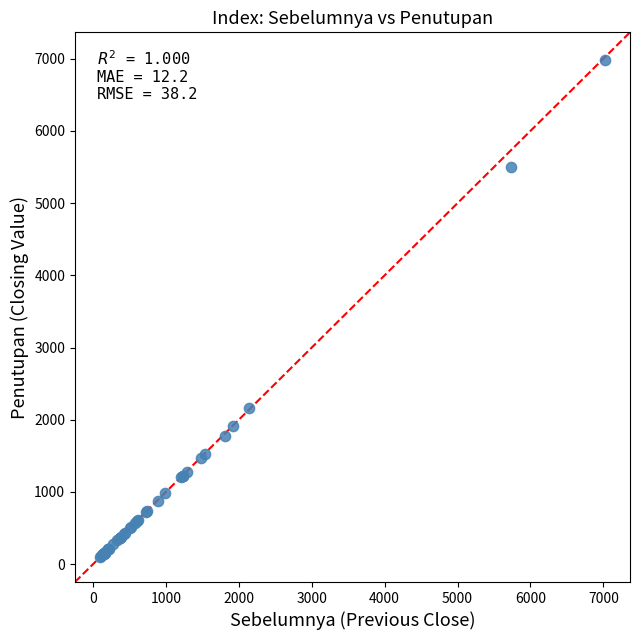

What Y value in the scatter plot is closest to 3542?

2162.7